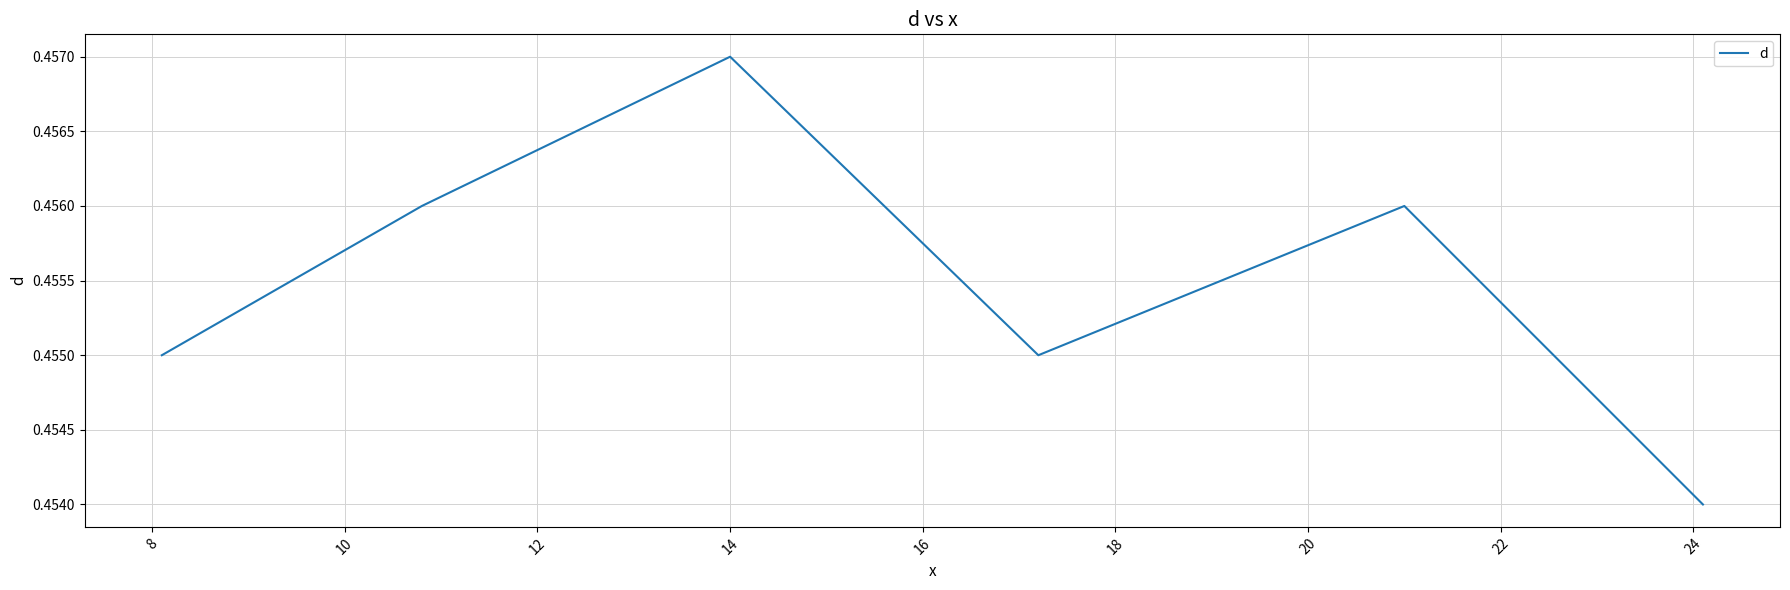

What is the sum of all values?

2.7